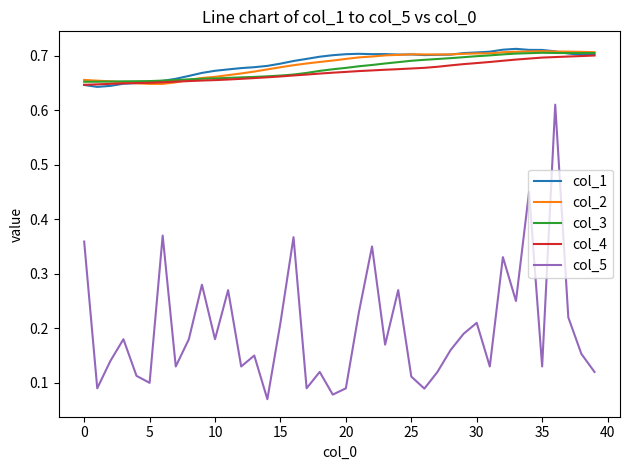

Does the chart have visible grid lines?

No